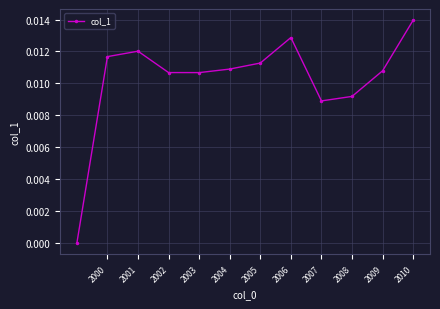

How many data points are above 0?

11